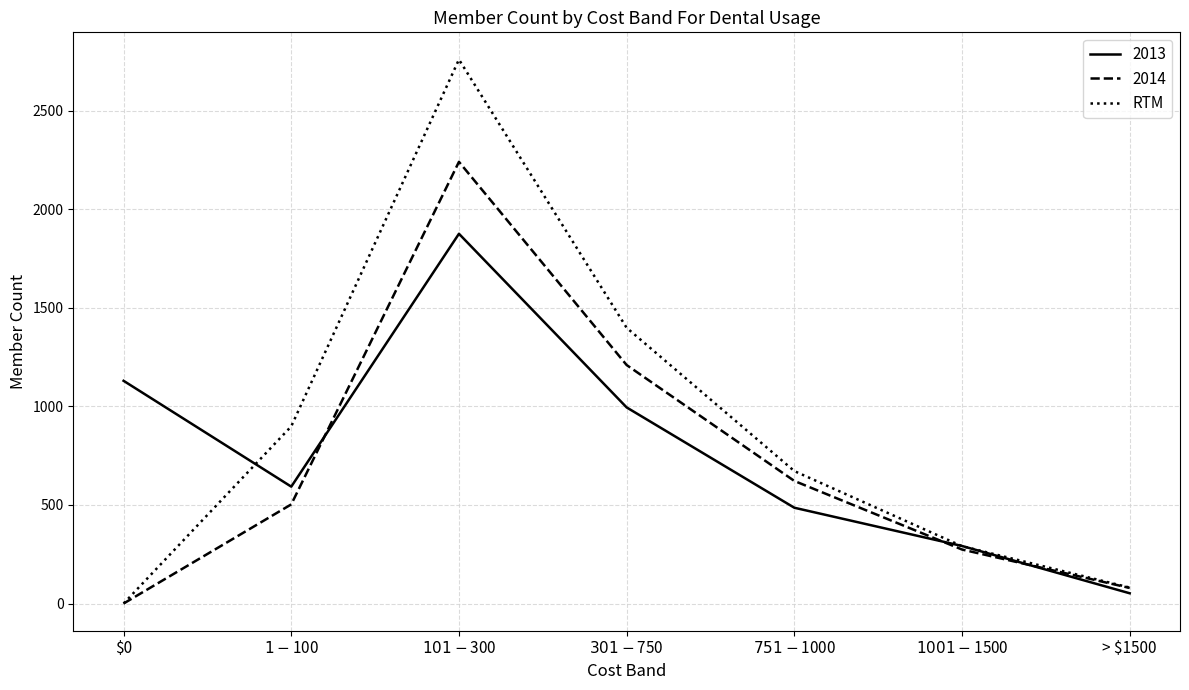

Rank the series by their maximum value, from lowest to highest.

2013, 2014, RTM